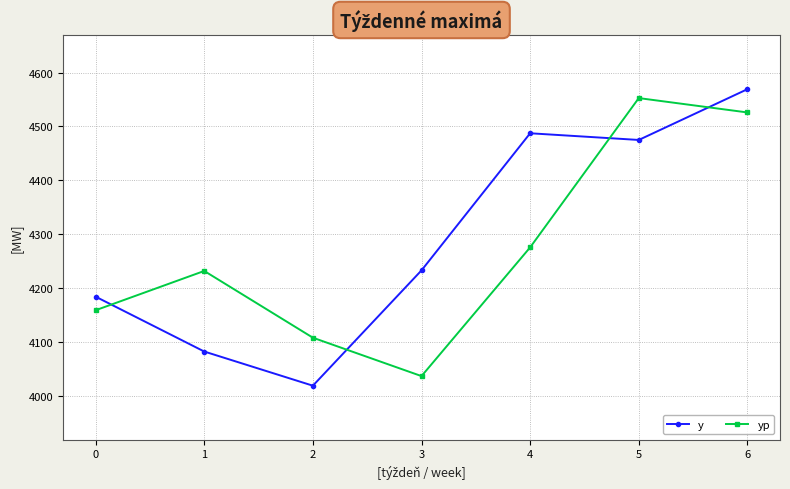

The yp series shows 4108.1 at 2. True or false?

True